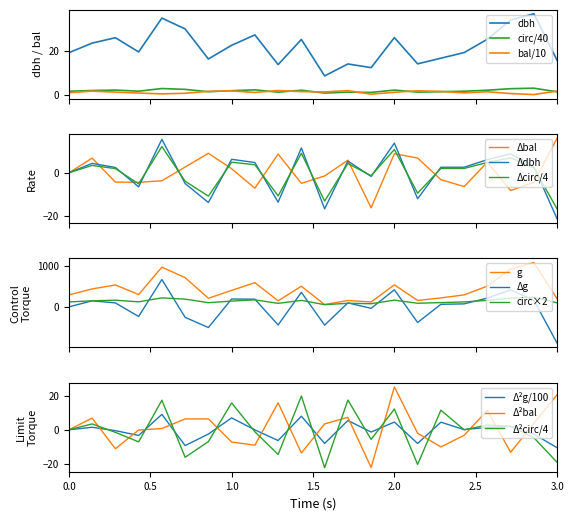

True or false: g and circunferencia_normal cross at least once.

False